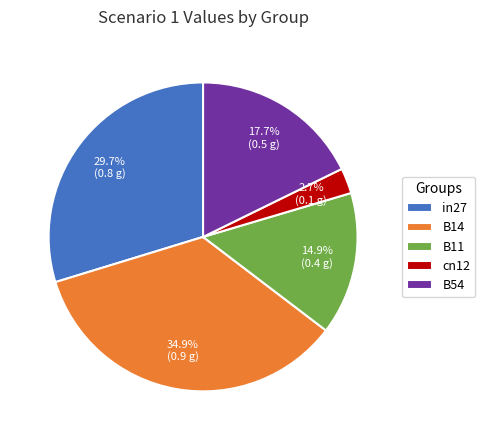

Rank the categories by value from lowest to highest.

cn12, B11, B54, in27, B14